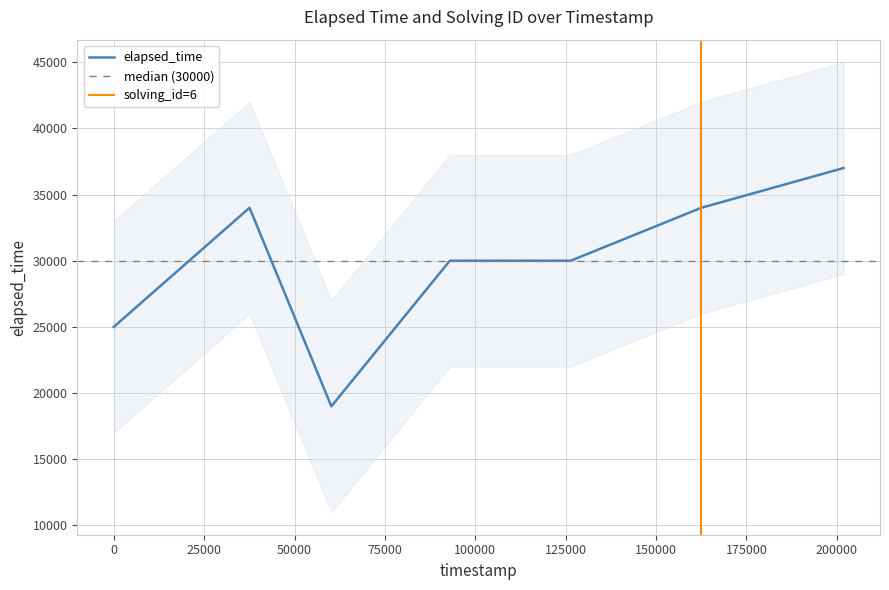

Is it true that the value at 1549340963566 is 30000?

True